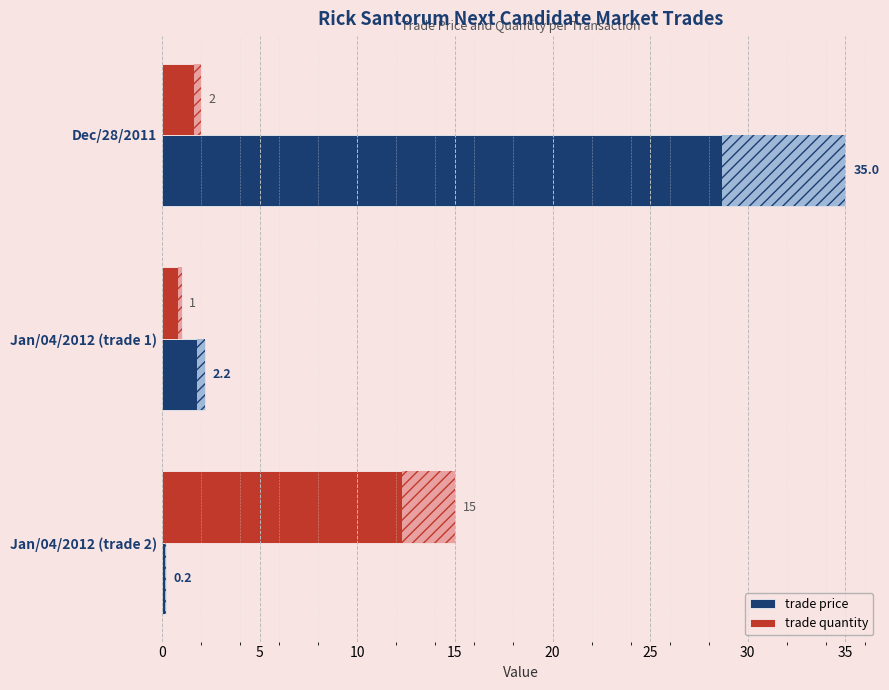

Which series has the widest spread of values?

trade price